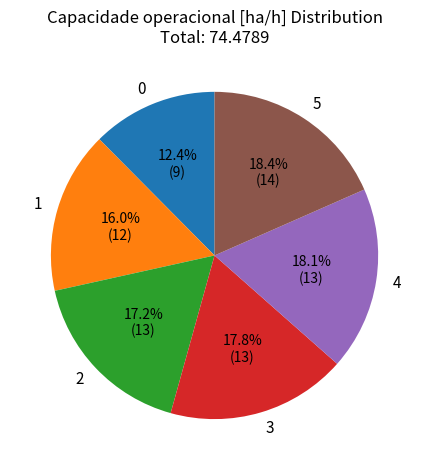

What percentage is the 3 slice, to the nearest percent?

18%